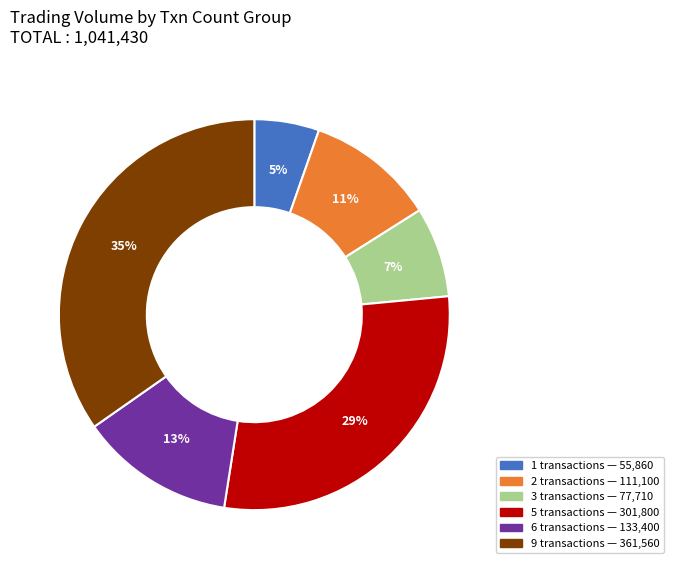

Count the number of slices in the pie.

6